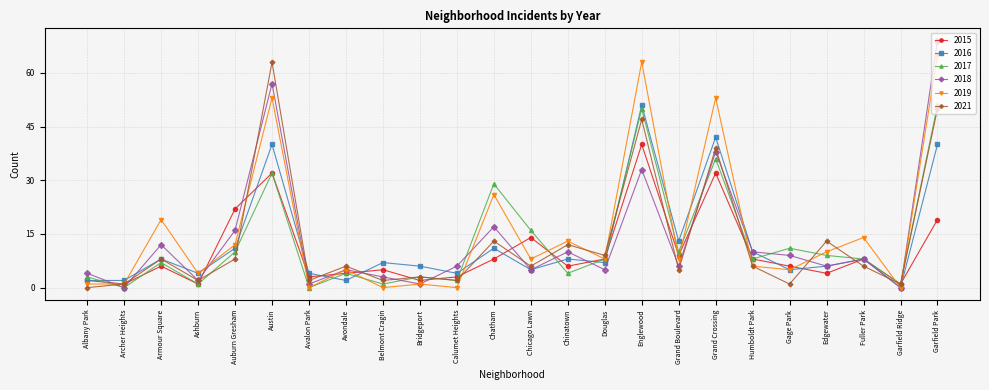

What is the label of the 7th point from the left?

Avalon Park